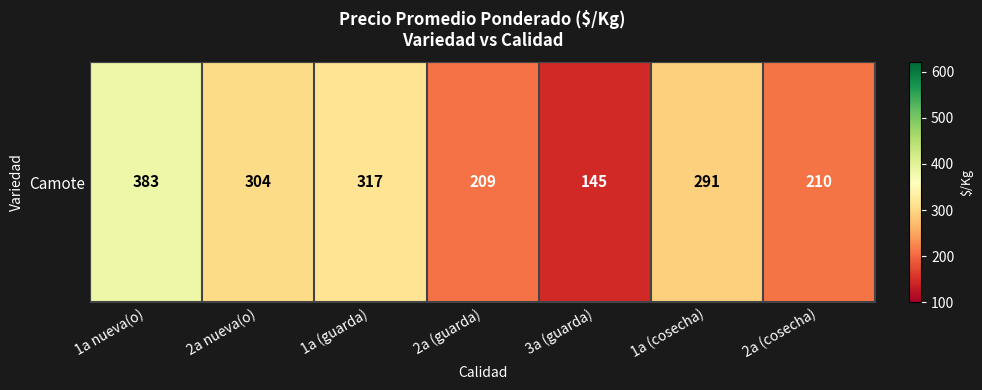

Which label corresponds to the smallest value in the chart?

3a (guarda)